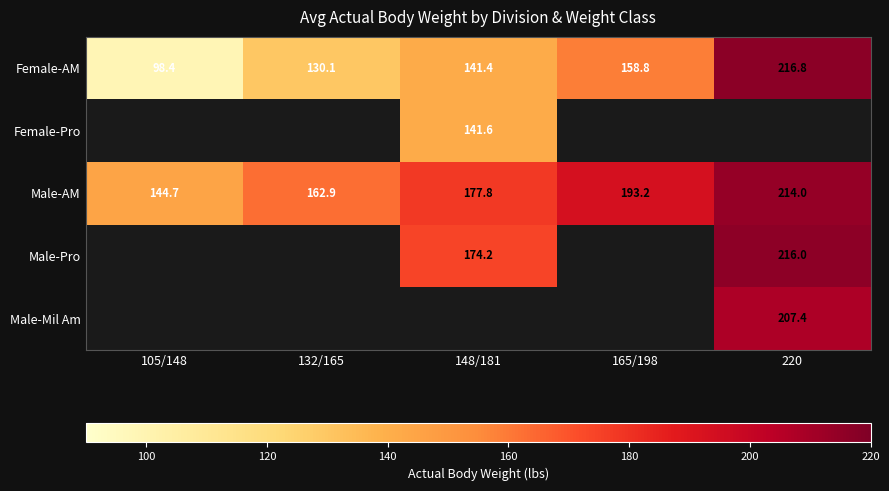

Which category has the highest value in the Male-AM series?

220